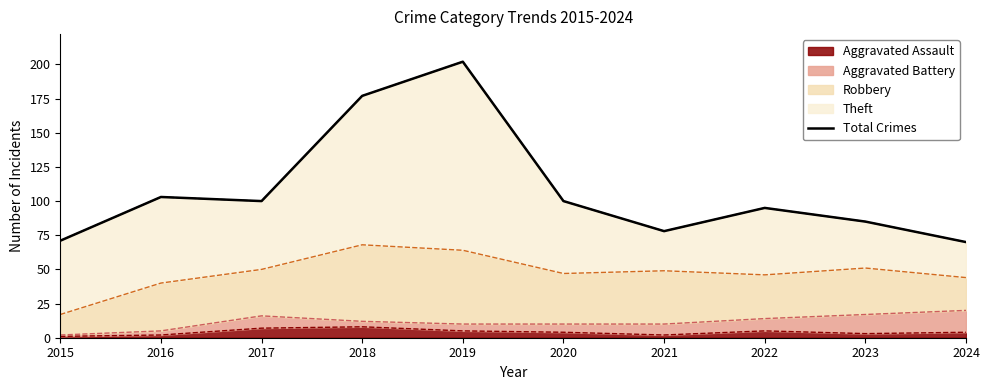

Reading left to right, extract all data points from this chart.

71	103	100	177	202	100	78	95	85	70